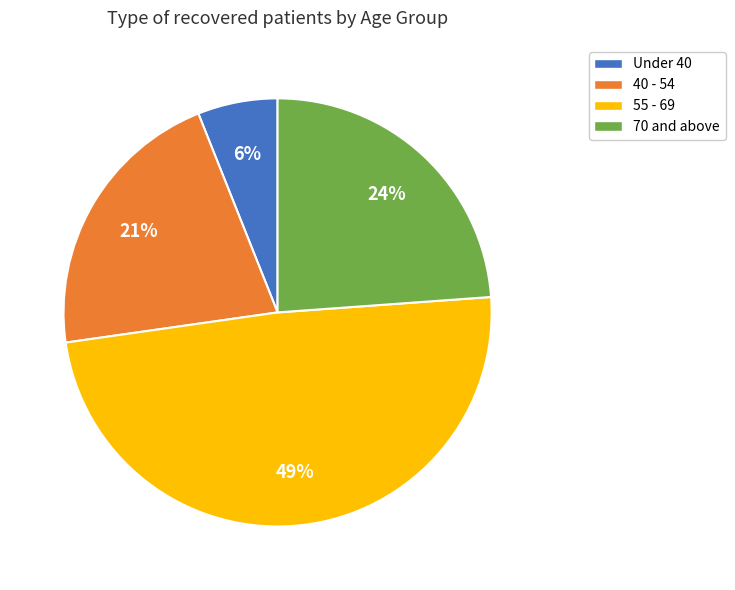

To the nearest percent, what is the average slice percentage?

25%